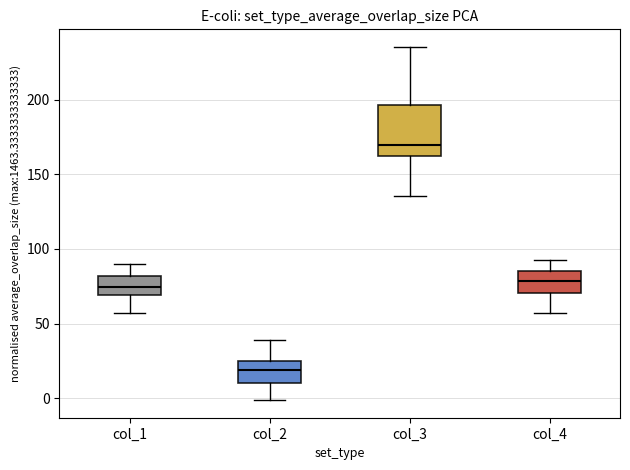

Reading left to right, transcribe this box plot: for each box, give where its median line is, the range the box spans, and where its two whiskers end, as read against the y-axis. The values are not printed on the chart, so give them approximately, as read against the axis.

col_1: median 75, box 70 to 80, whiskers 55 to 90
col_2: median 20, box 10 to 25, whiskers 0 to 40
col_3: median 170, box 160 to 195, whiskers 135 to 235
col_4: median 80, box 70 to 85, whiskers 55 to 95